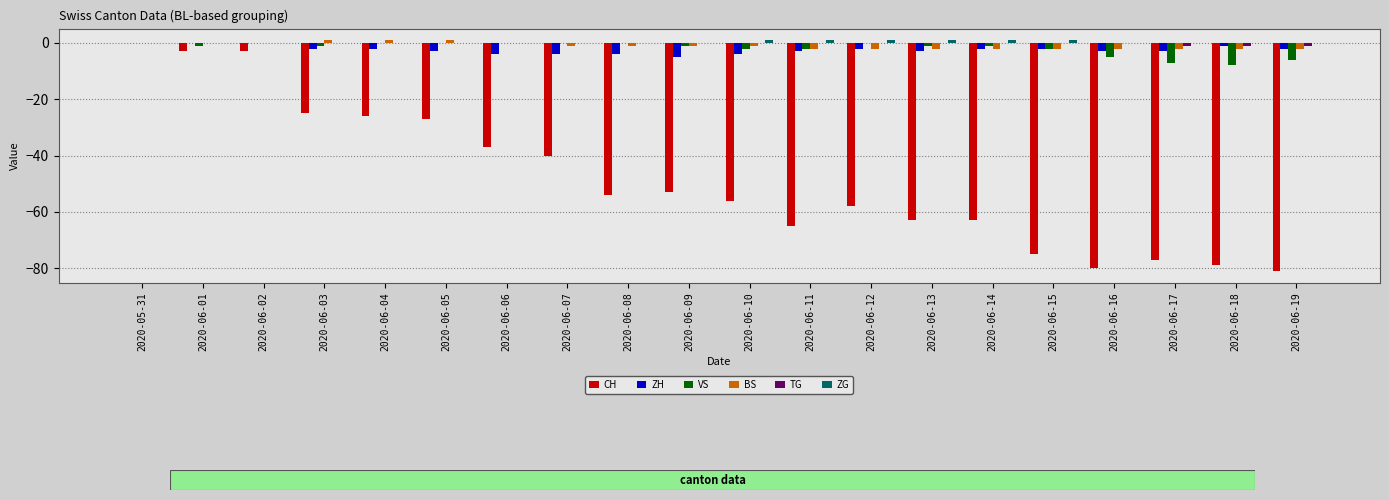

What is the total value across all series at 2020-06-03?

-27